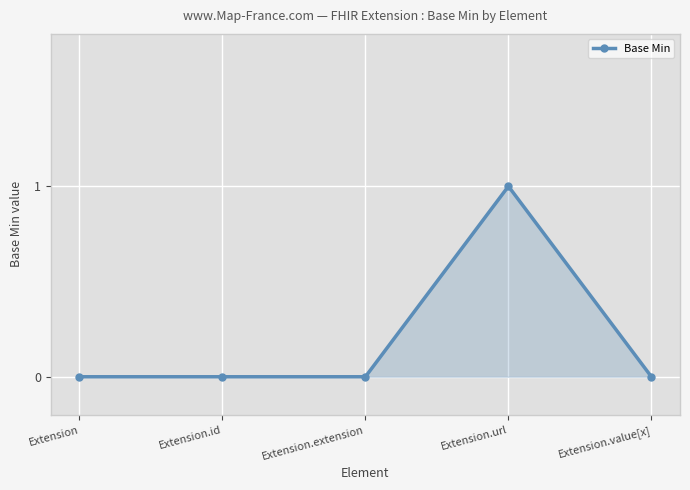

How many categories are shown in the chart?

5